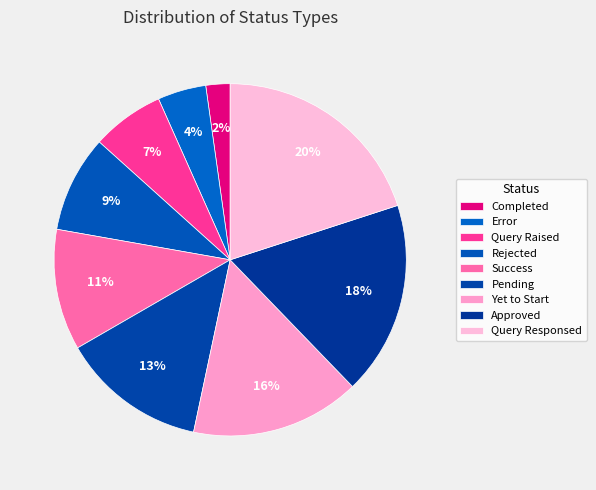

To the nearest percent, what portion does Error represent?

4%